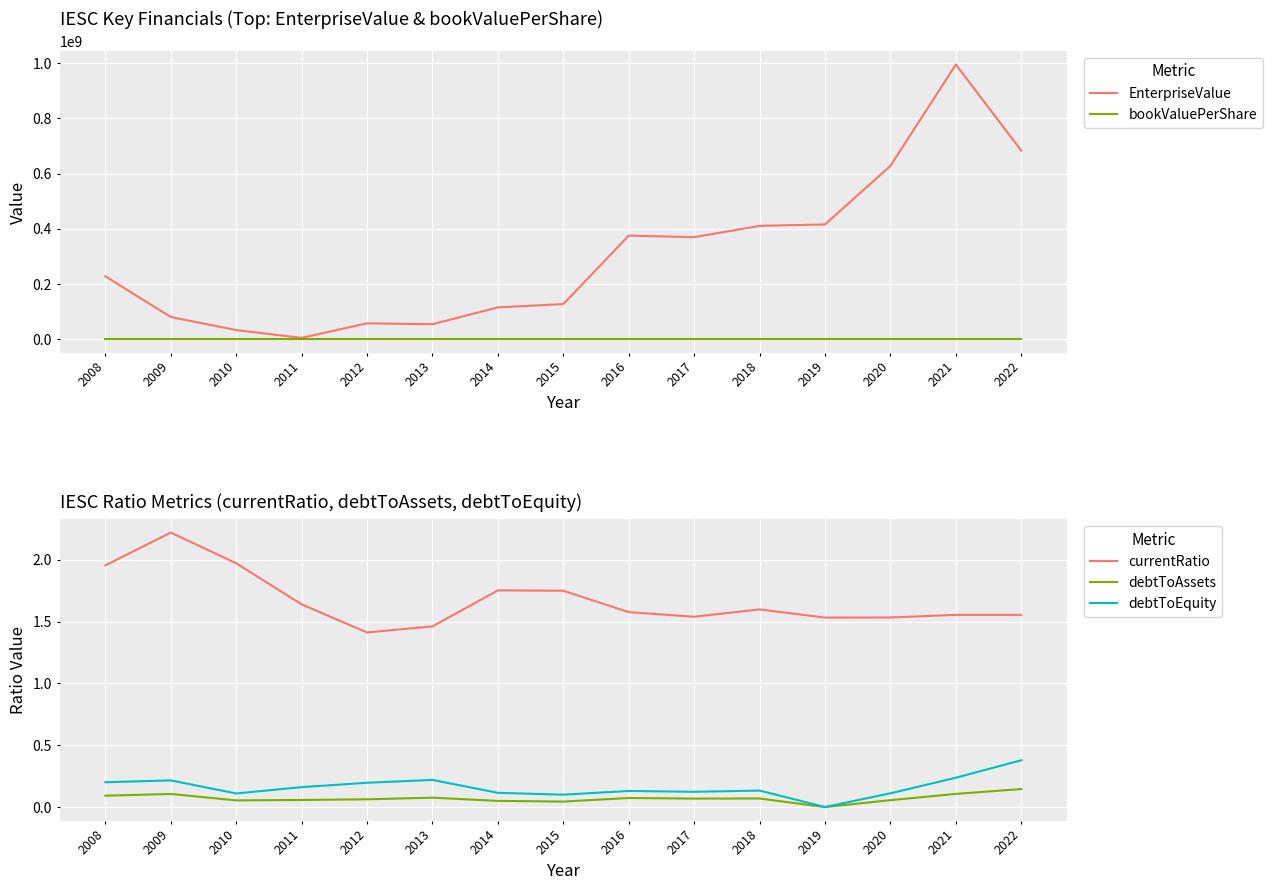

Which series has the largest total across all categories?

EnterpriseValue